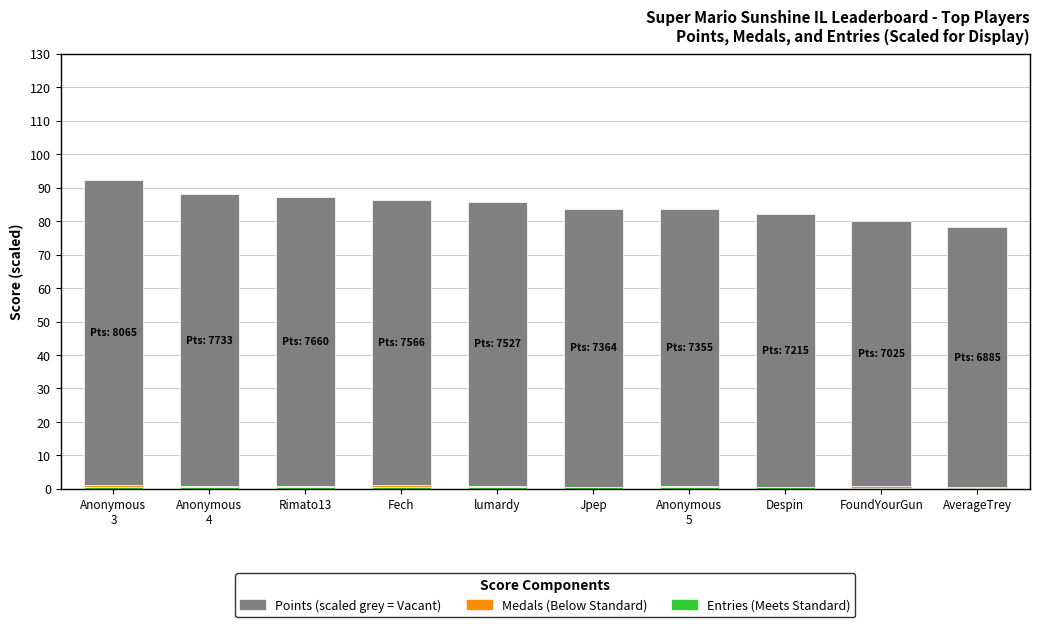

How many data points does each series have?

10